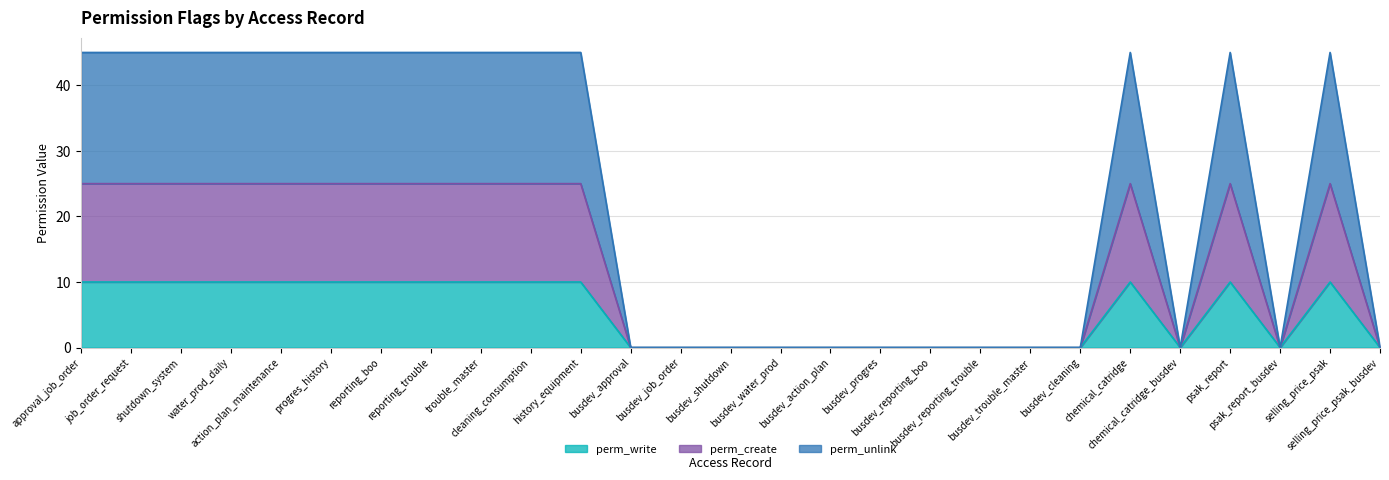

True or false: perm_create and perm_write intersect in this chart.

False